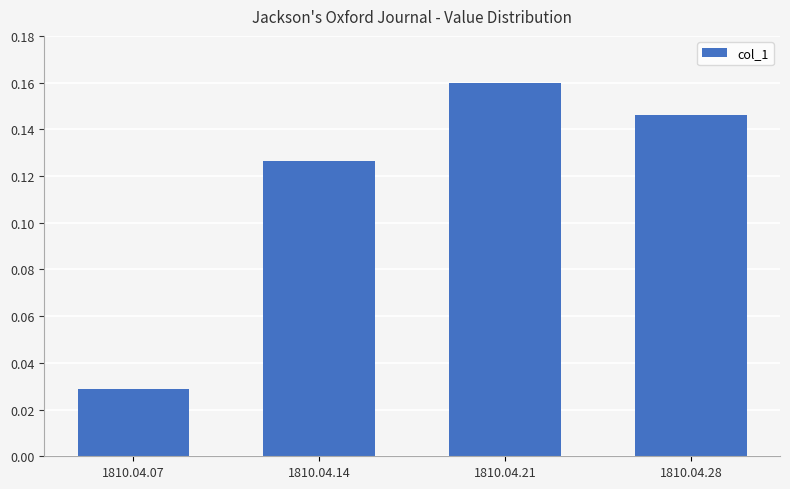

The chart shows a value of 0.2 at 1810.04.28. True or false?

False